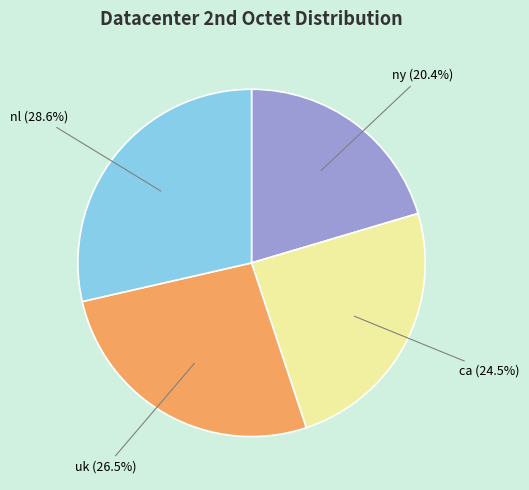

Is there any slice that represents more than half of the pie?

No